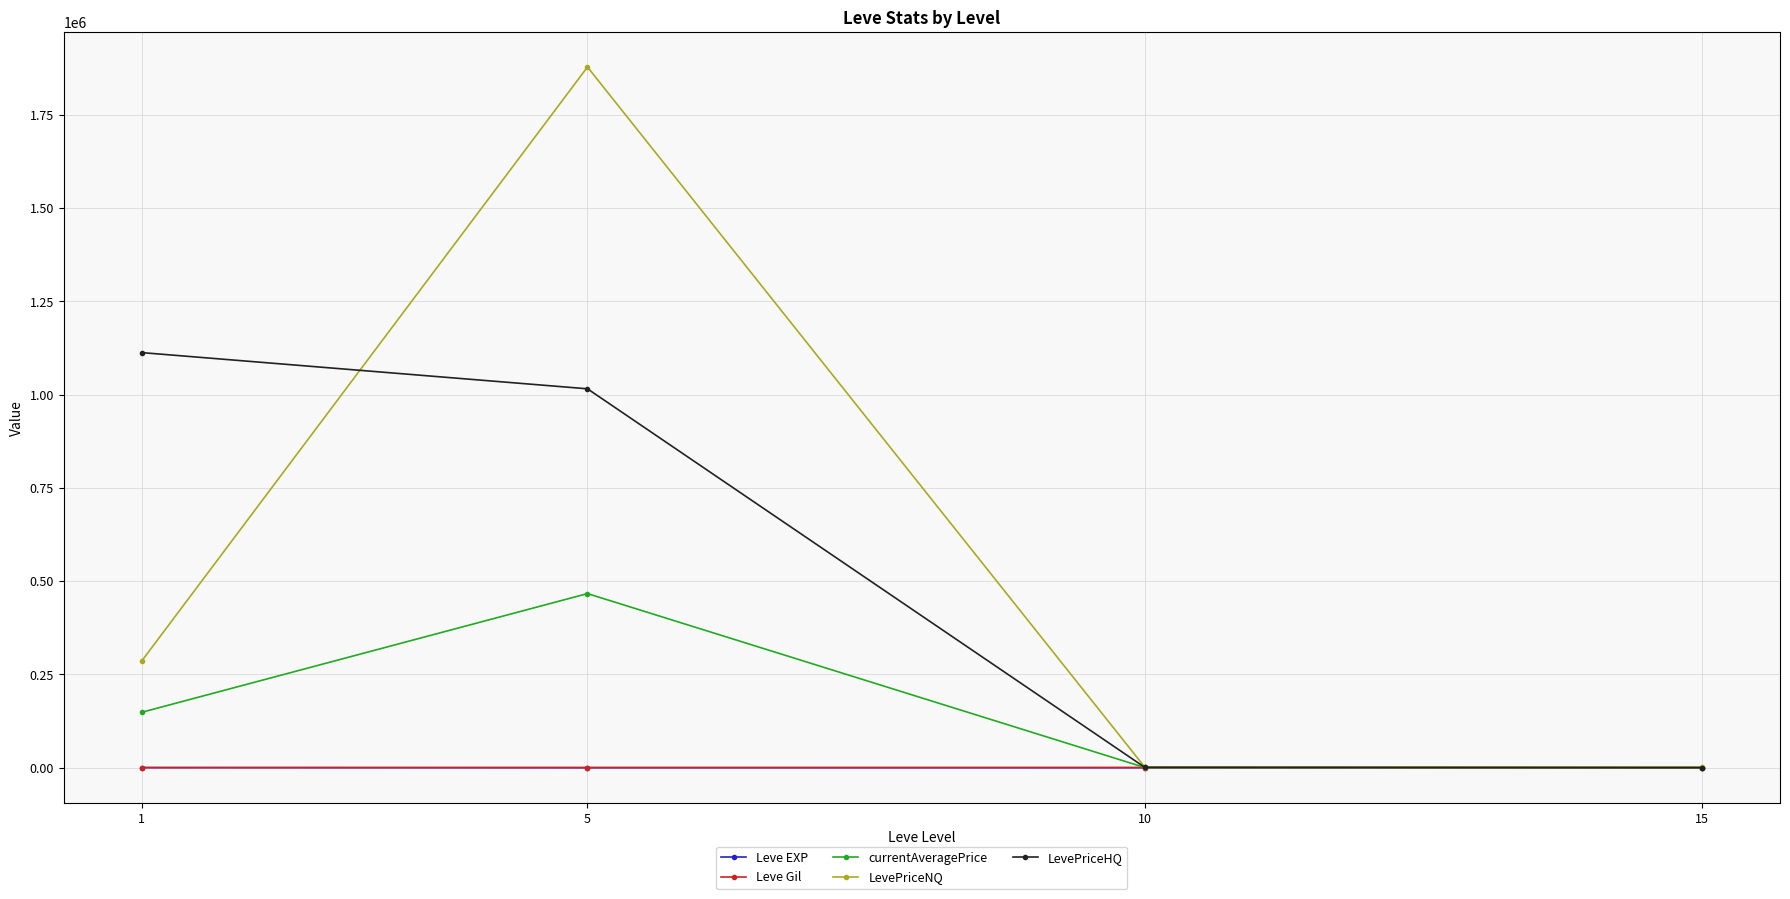

How many distinct data groups are displayed?

5